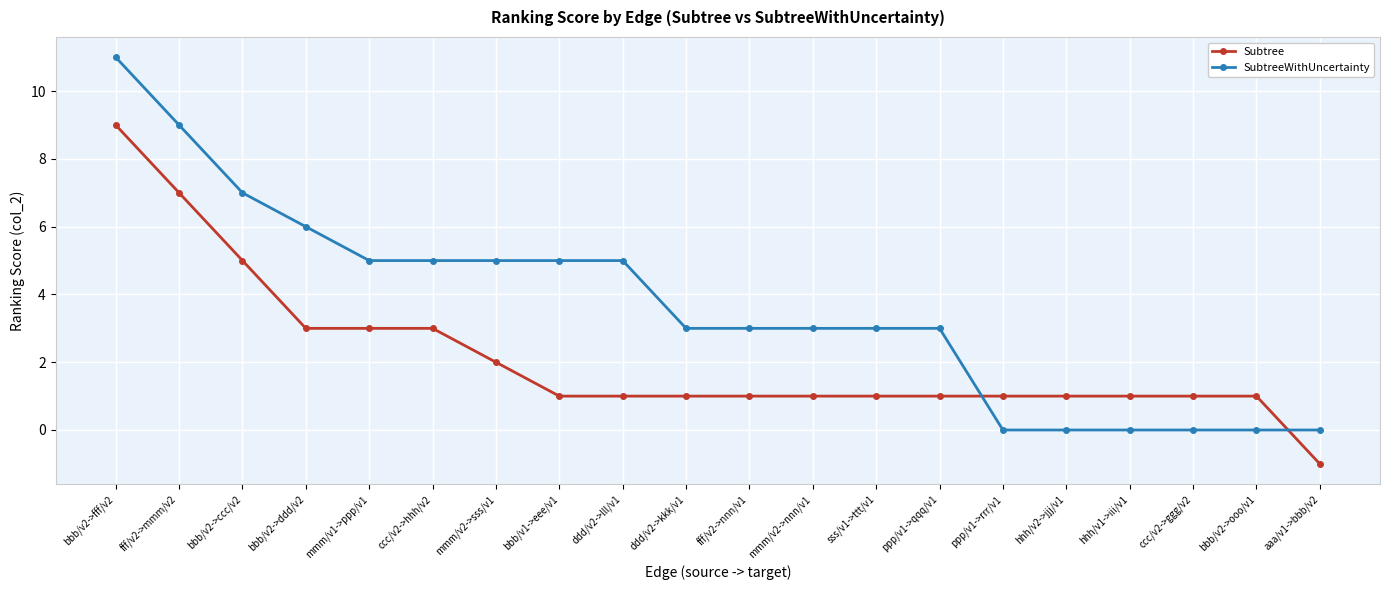

The Subtree series shows 2 at fff/v2->nnn/v1. True or false?

False